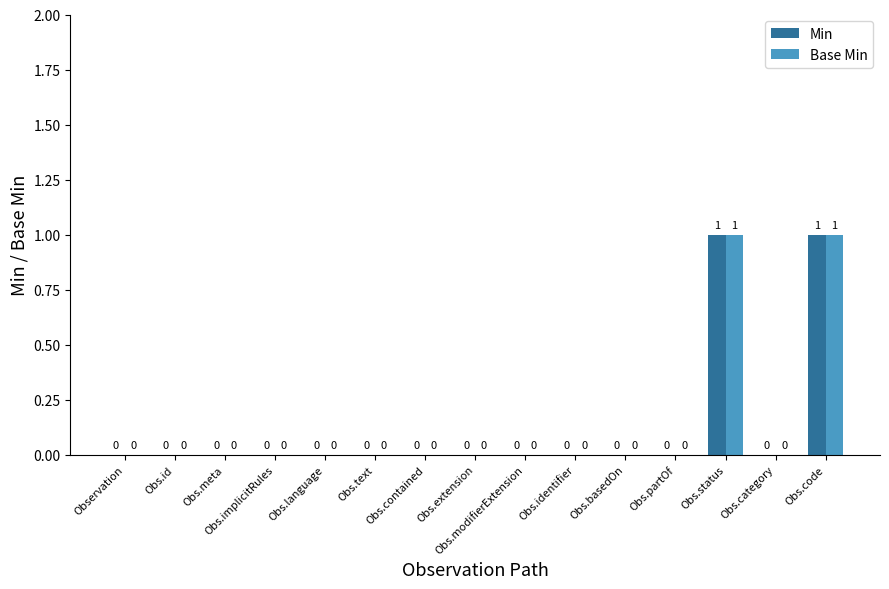

The value of Base Min at Obs.category is 0. True or false?

True